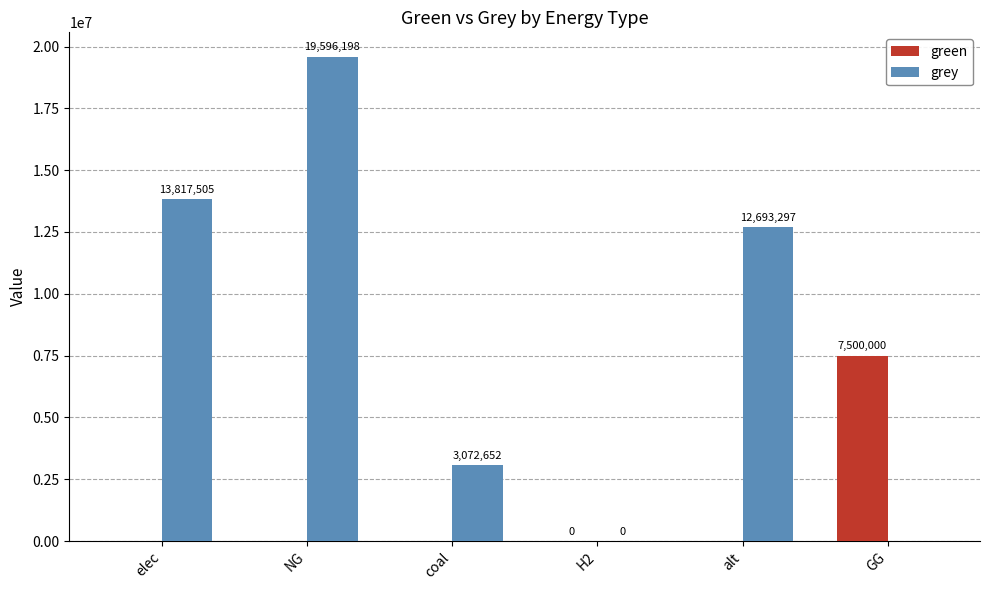

Is it true that green equals 0.0 at H2?

True